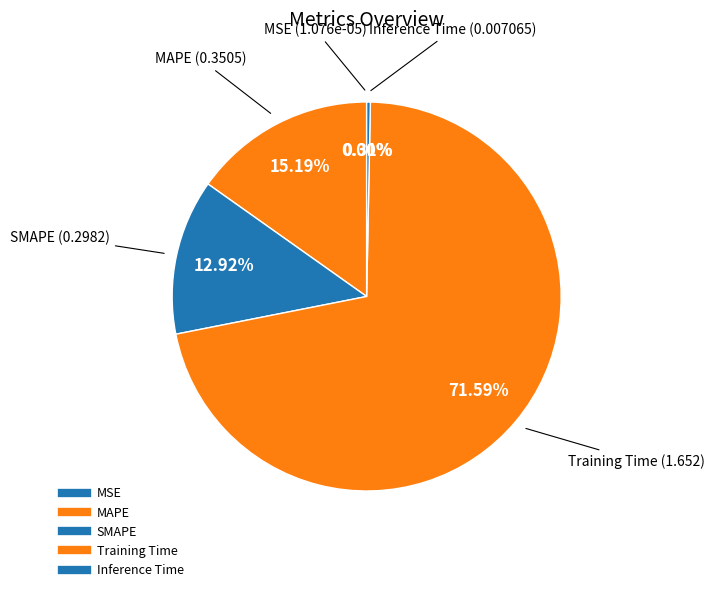

Count the number of slices in the pie.

5